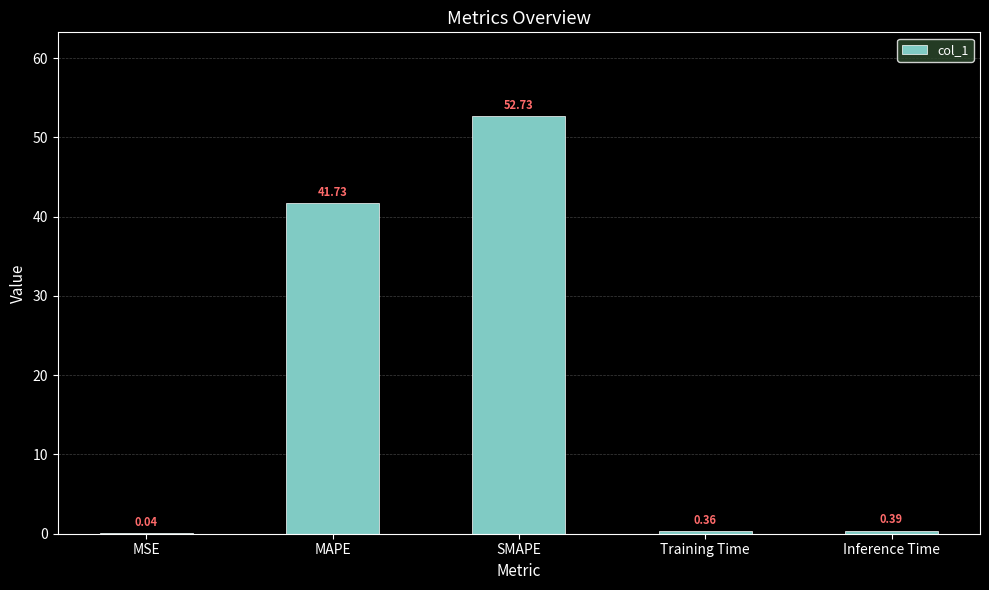

Which has a higher value, Inference Time or SMAPE?

SMAPE